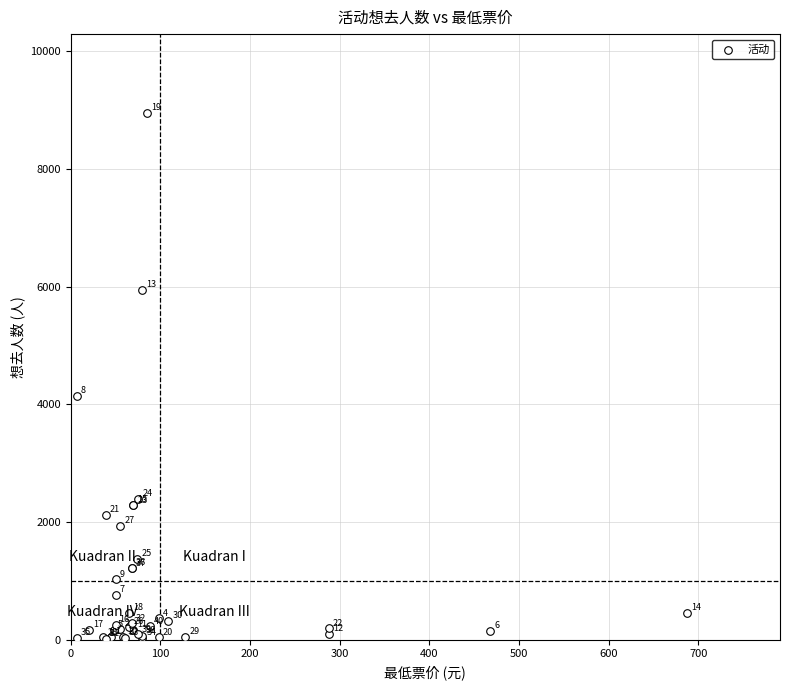

What Y value in the scatter plot is closest to 4480?

4151